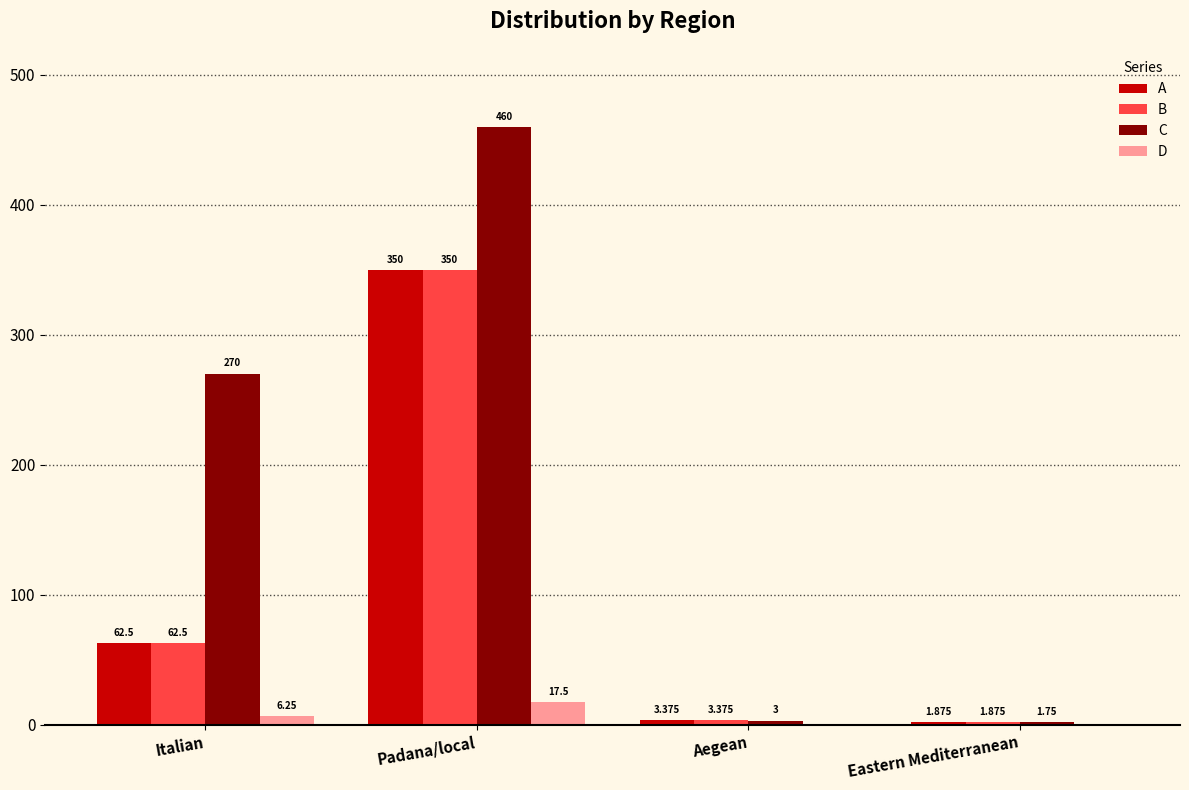

Which series has the largest total across all categories?

C